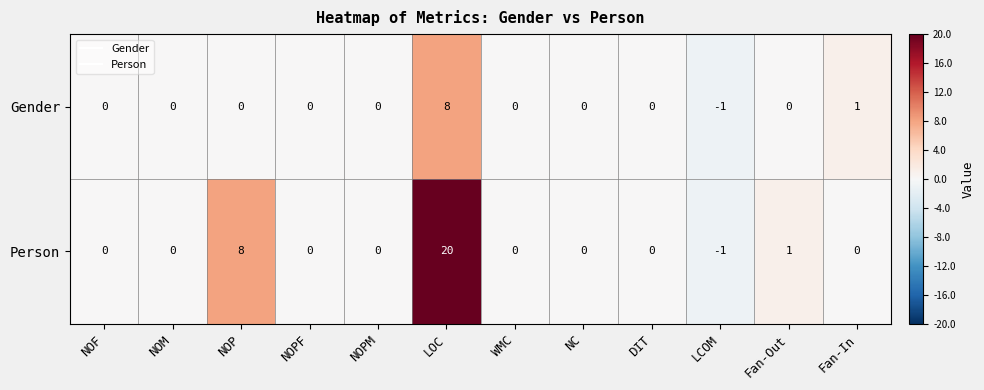

Which series changed the most between NOP and WMC?

Person